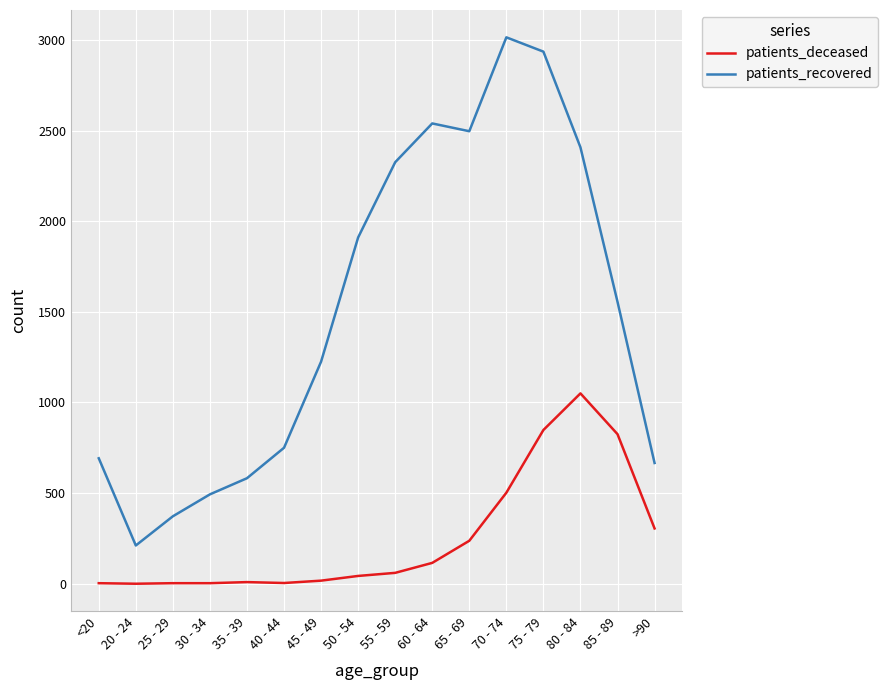

Where is patients_recovered nearest to the value 1612?

85 - 89